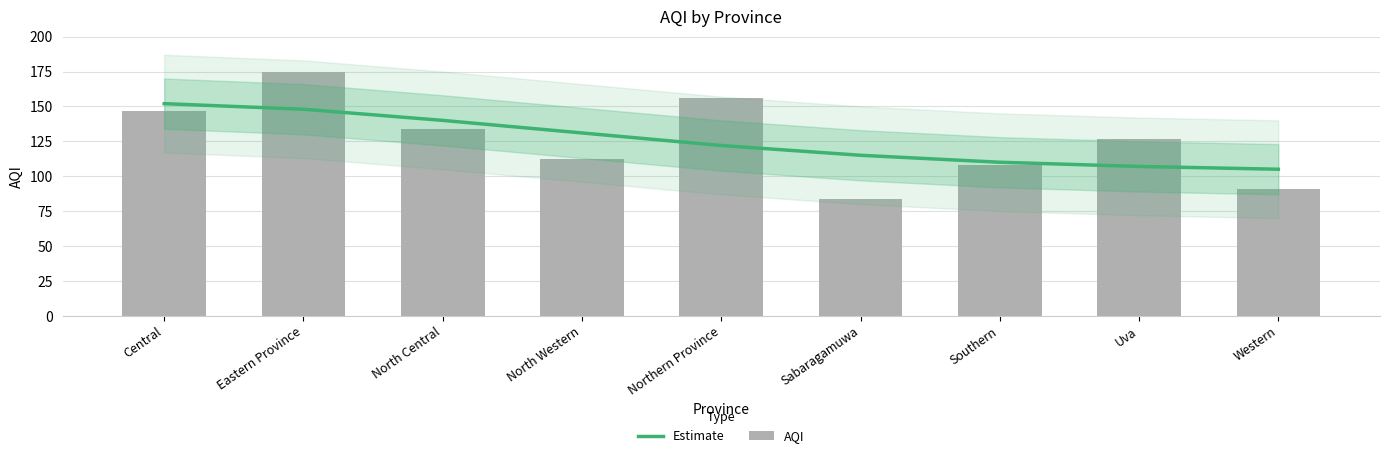

What is the total value across all series at Western?

196